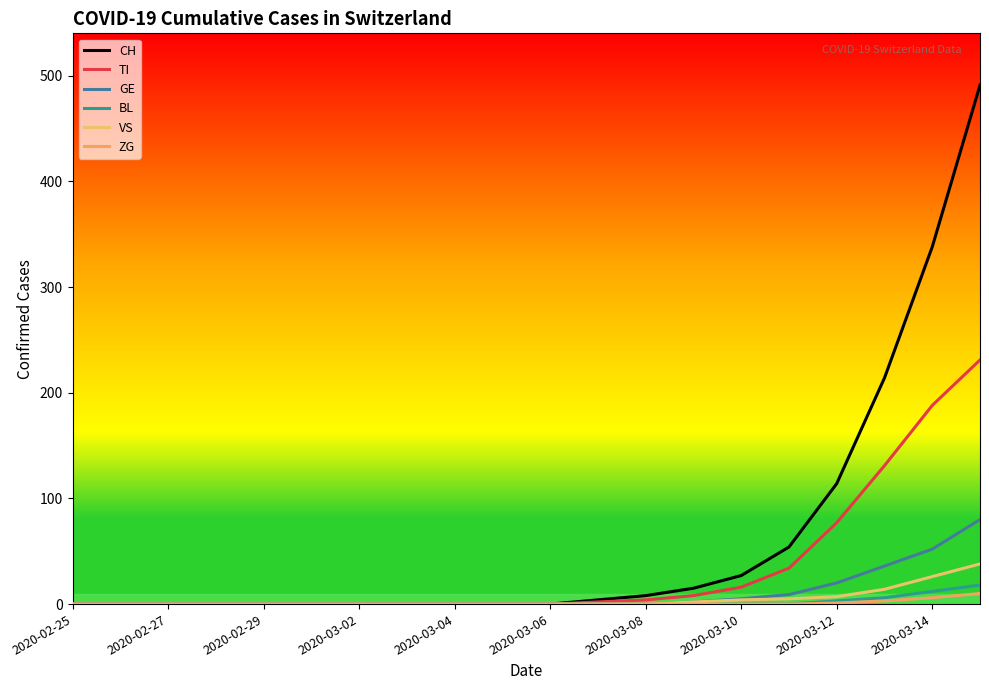

Does the chart display data point markers on the line(s)?

No